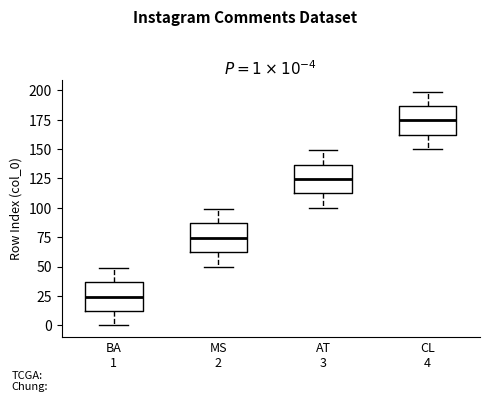

Which box has the lowest median line?

BA 1